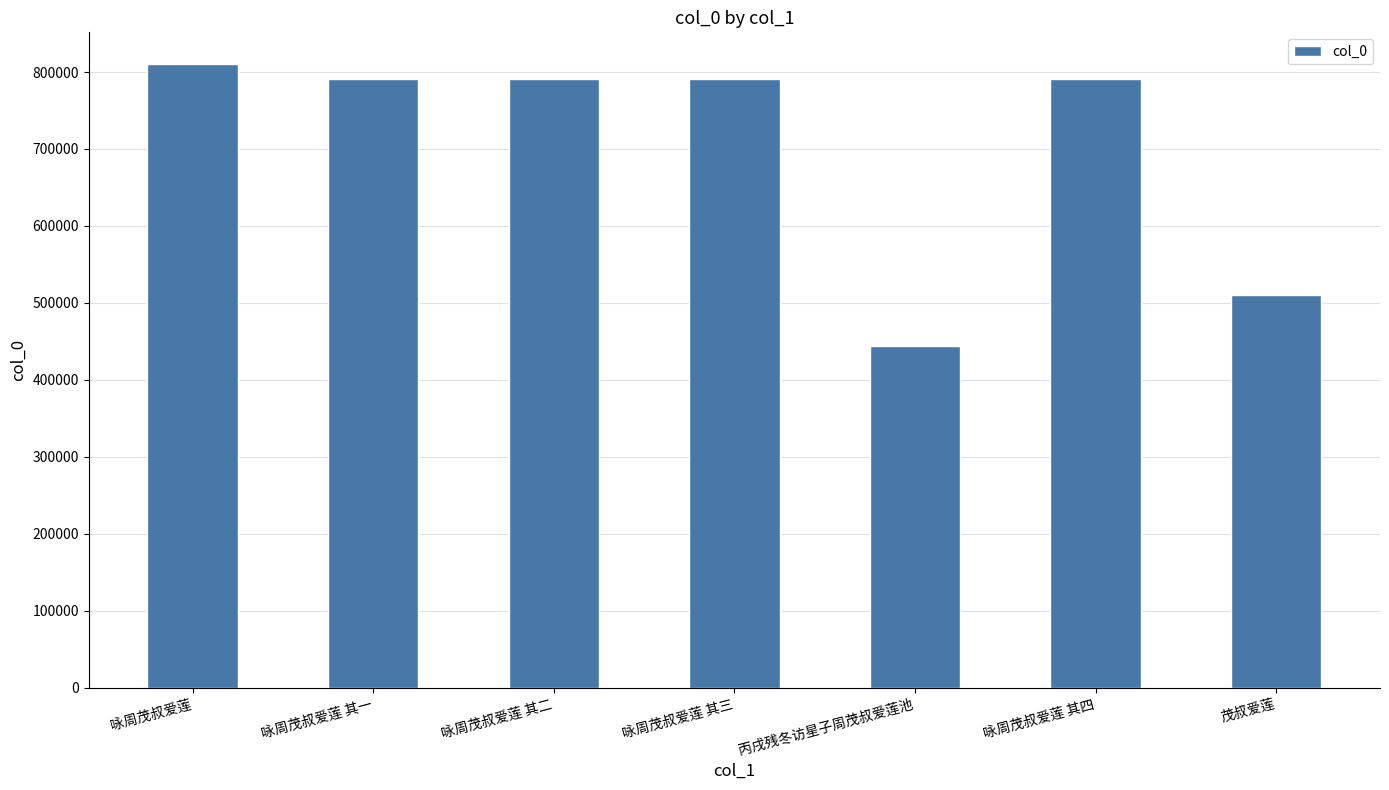

Approximately how many times larger is the value at 丙戌残冬访星子周茂叔爱莲池 compared to 咏周茂叔爱莲 其一?

0.6